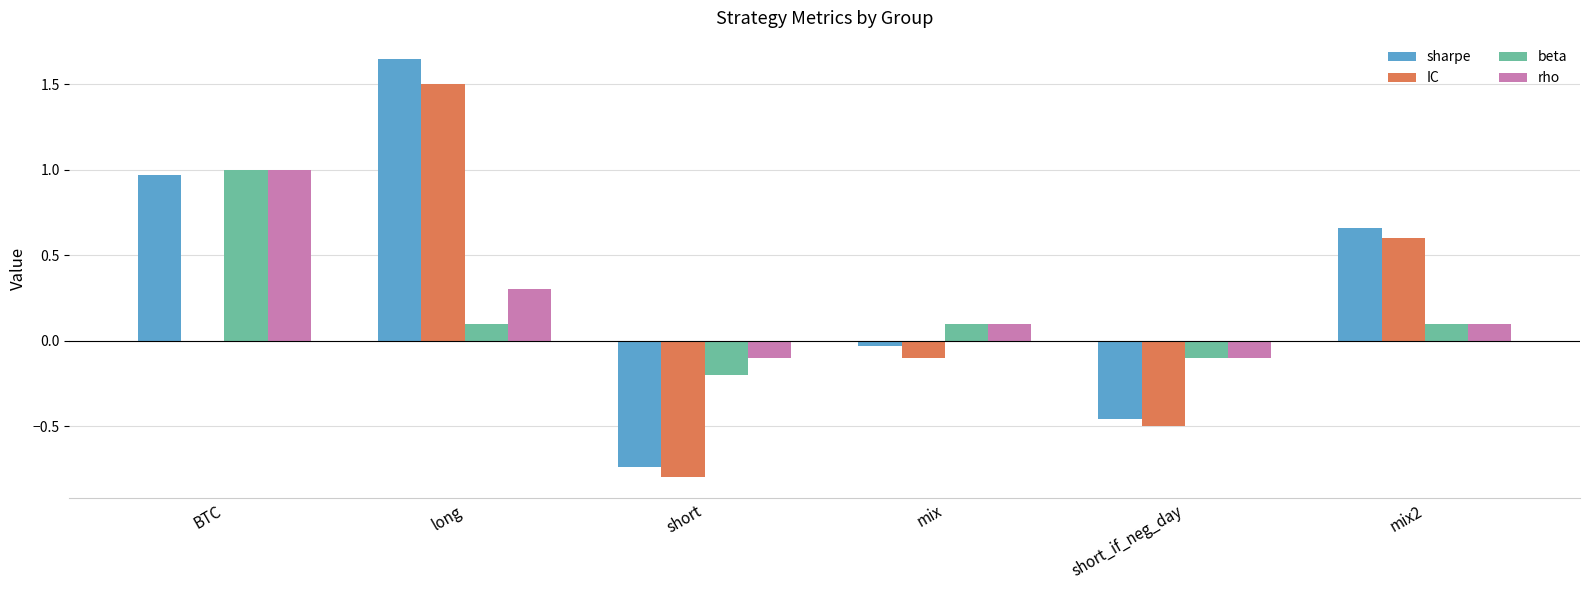

The value of IC at mix is -0.1. True or false?

True